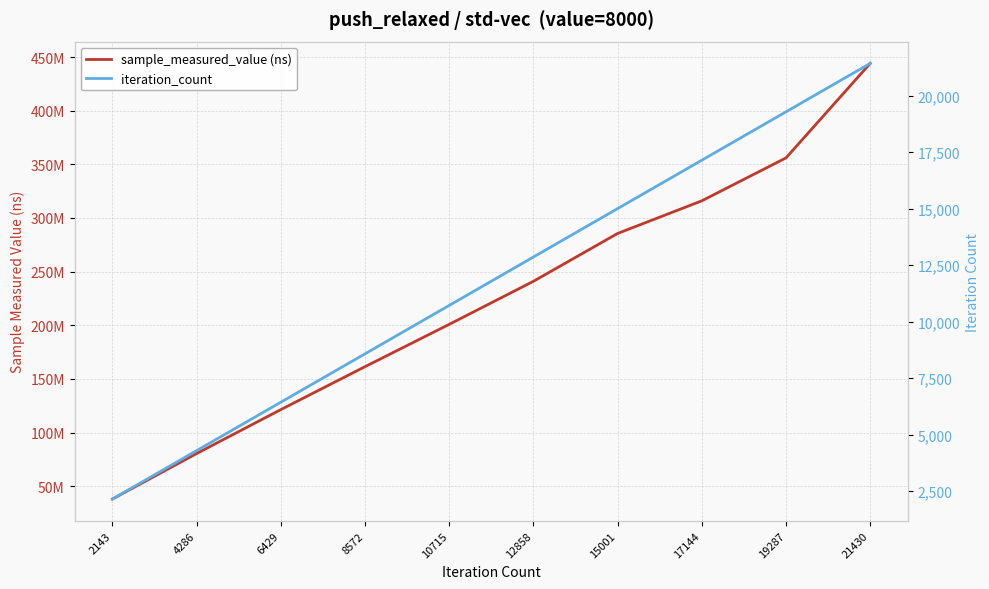

What are all the series names shown in the legend?

sample_measured_value (ns), iteration_count